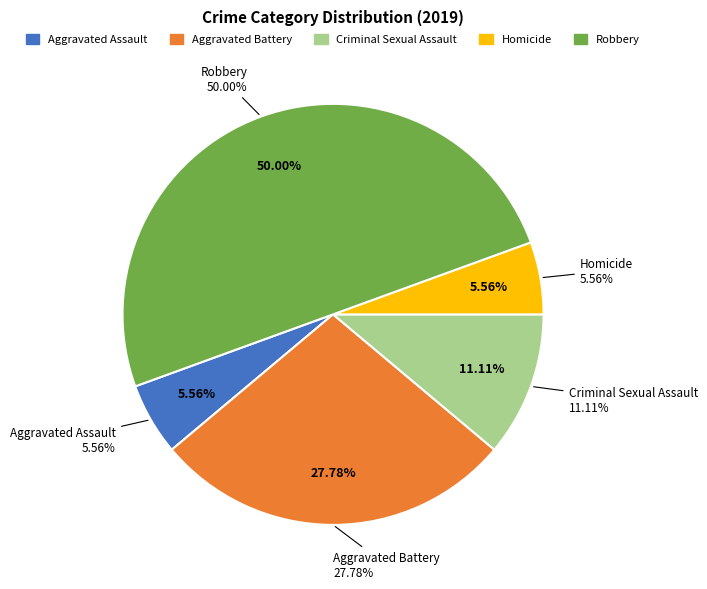

Is it true that Aggravated Battery is 28% of the pie?

True